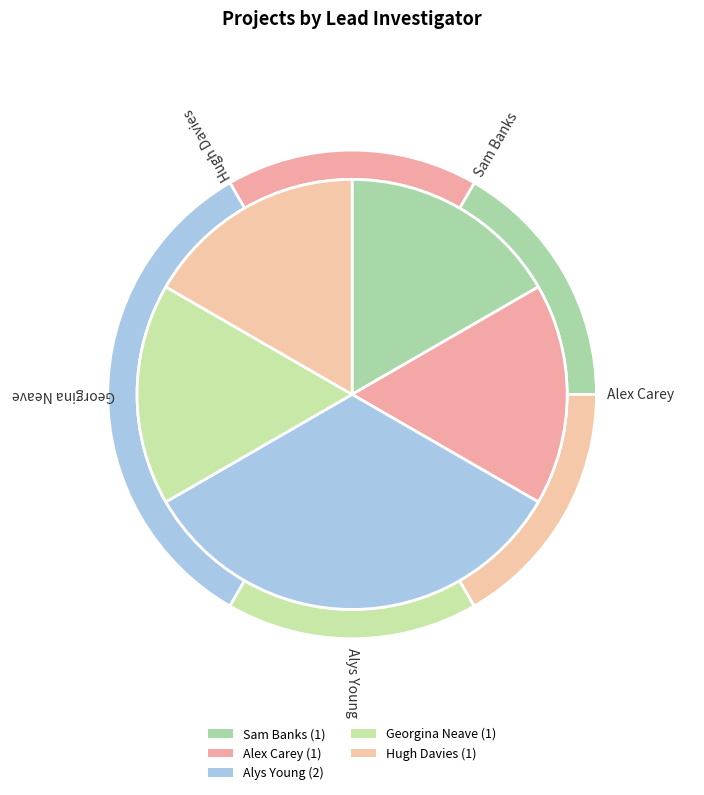

What is the change in value from Sam Banks to Alys Young?

+1